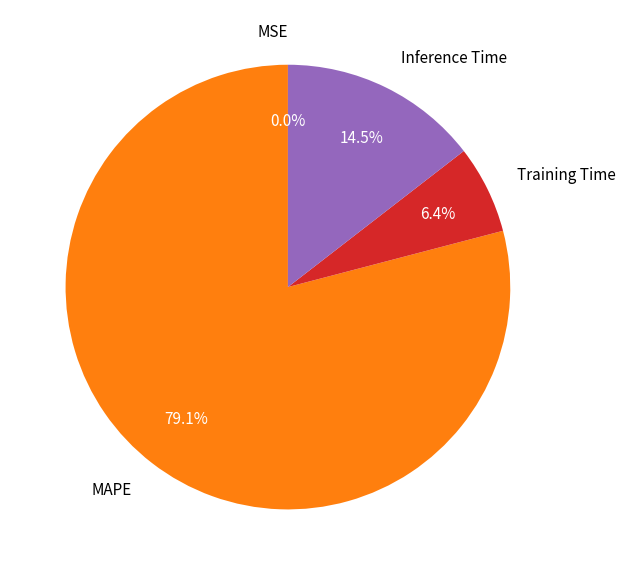

What portion of the pie excludes Inference Time?

85.5%